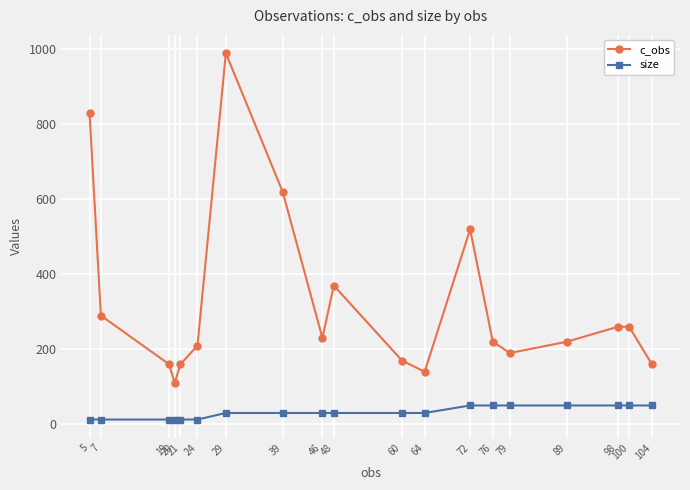

How many data points does each series have?

19